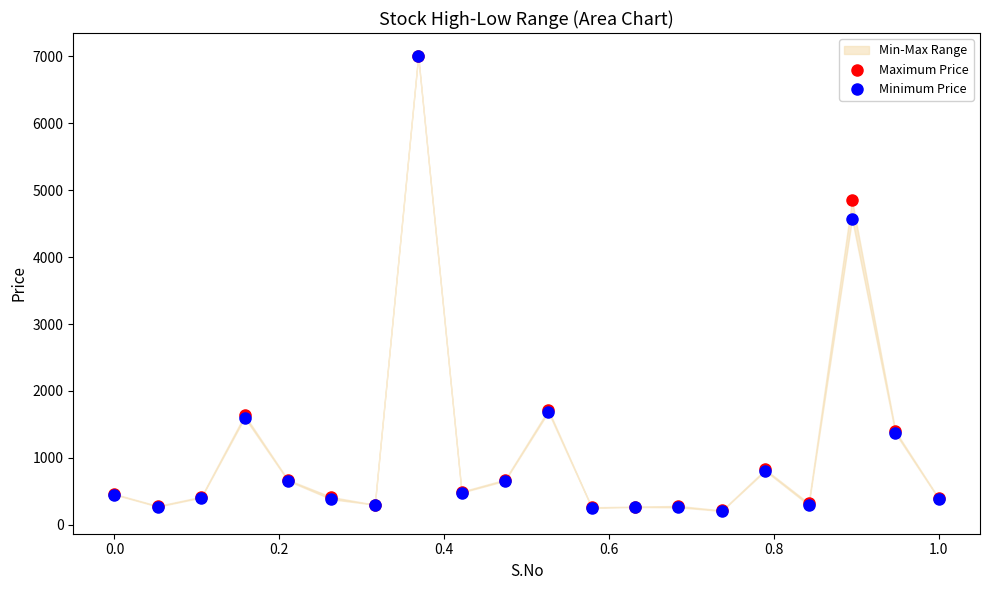

In the Minimum Price series, what Y value is closest to 3607?

4570